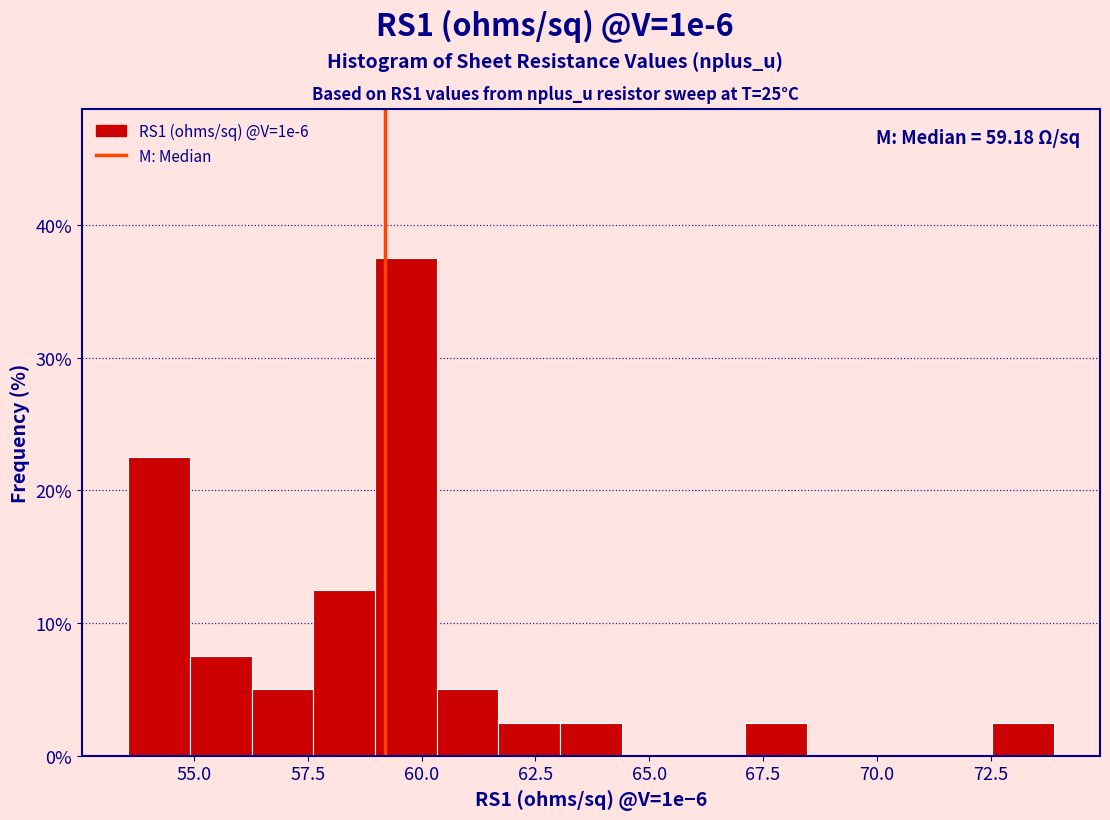

Read against the x-axis, roughly where is the centre of the tallest bar?

59.5